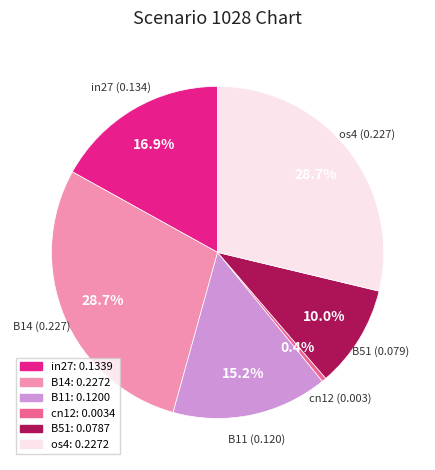

To the nearest percent, what is the average slice percentage?

17%